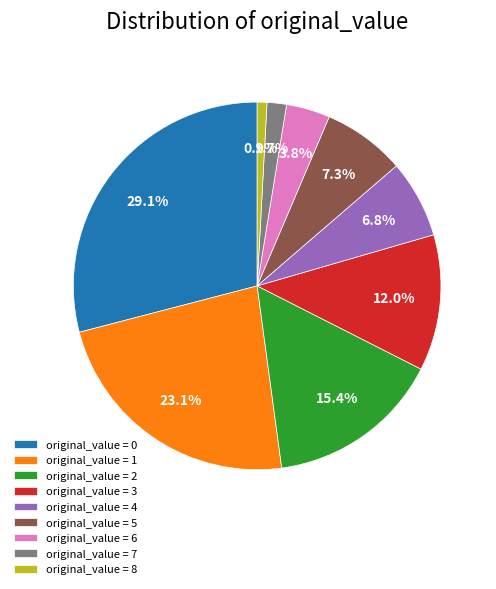

Is there a majority slice in this chart?

No